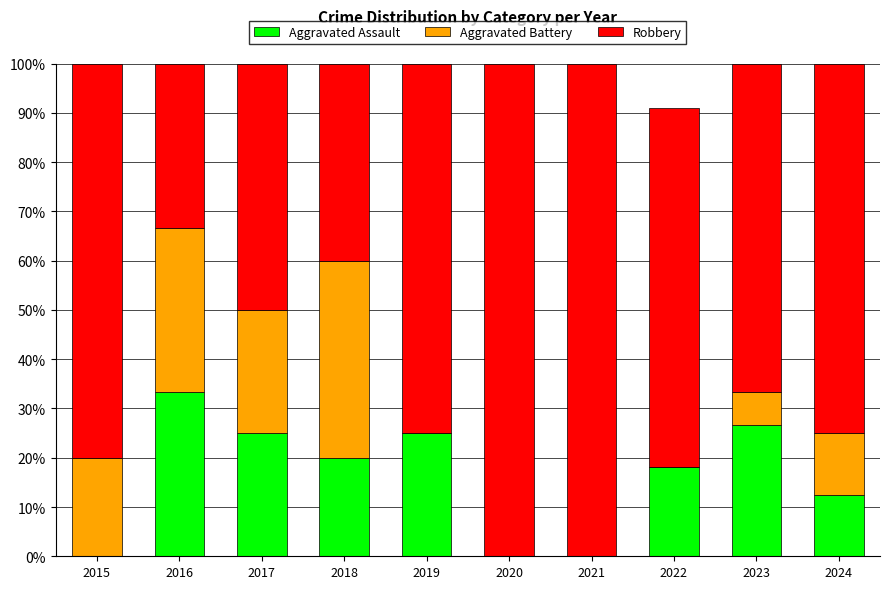

What is the total value across all series at 2018?

100.0